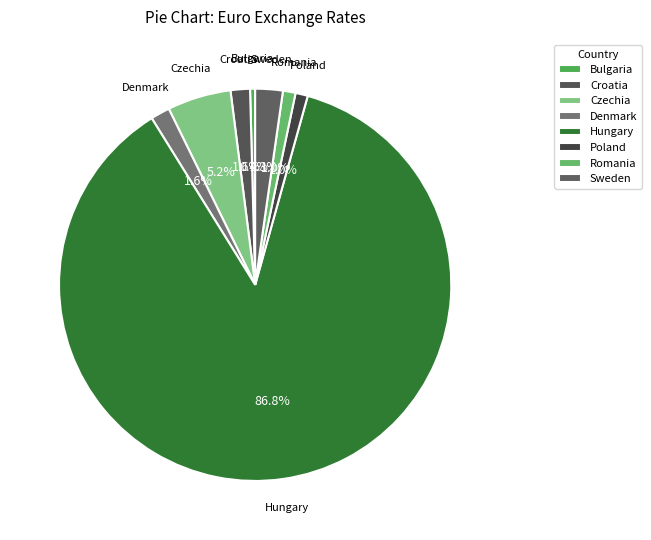

To the nearest percent, what is the difference between the largest and smallest slice percentages?

86%